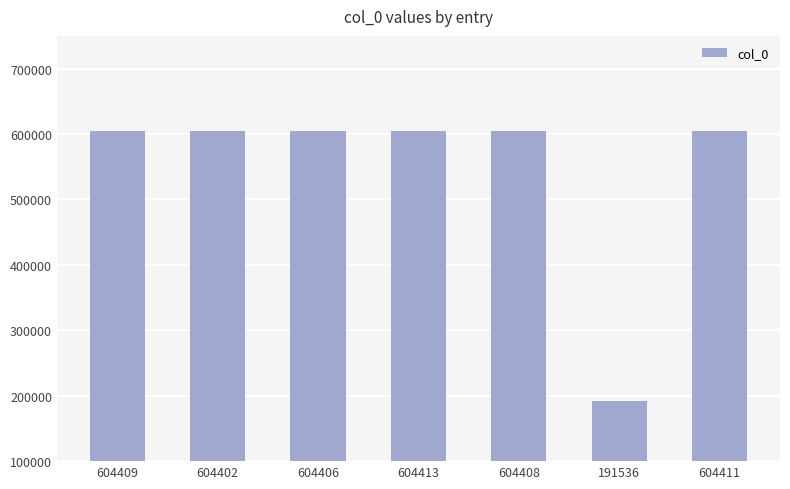

Count the number of categories in the chart.

7